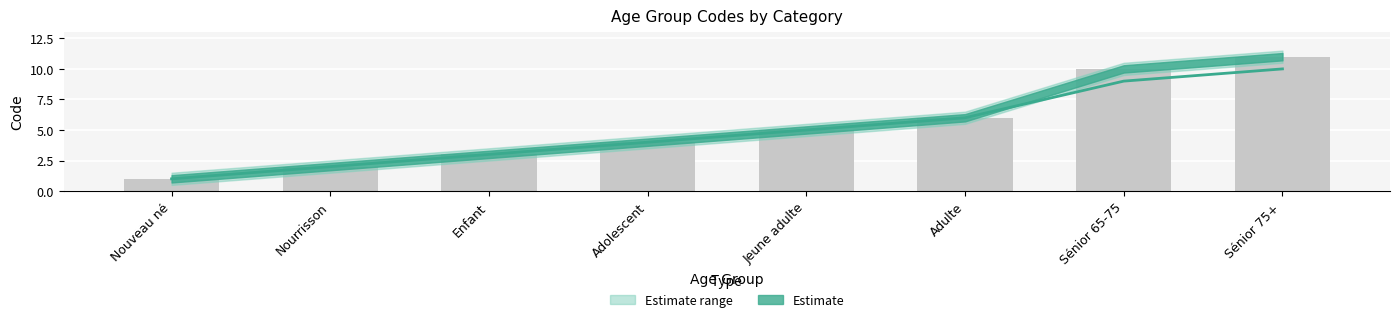

List the labels in order of value, largest first.

Sénior 75+, Sénior 65-75, Adulte, Jeune adulte, Adolescent, Enfant, Nourrisson, Nouveau né